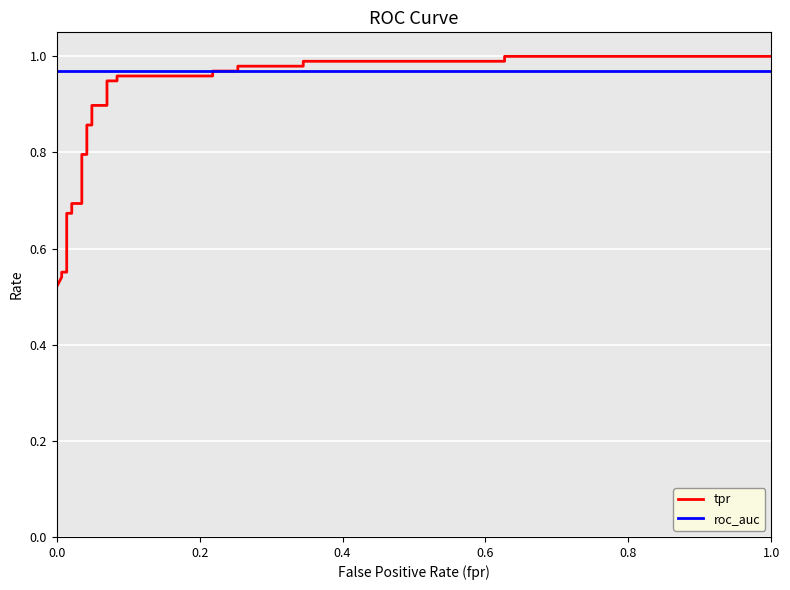

Which series has the largest range (max minus min)?

tpr